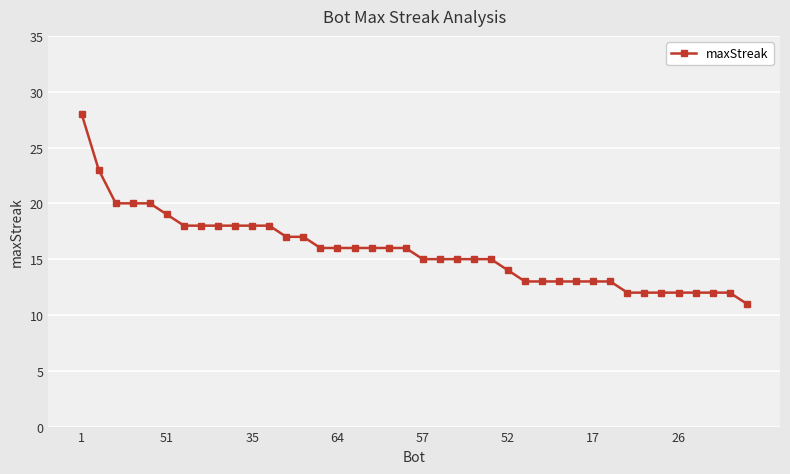

What is the sum of all values?

630